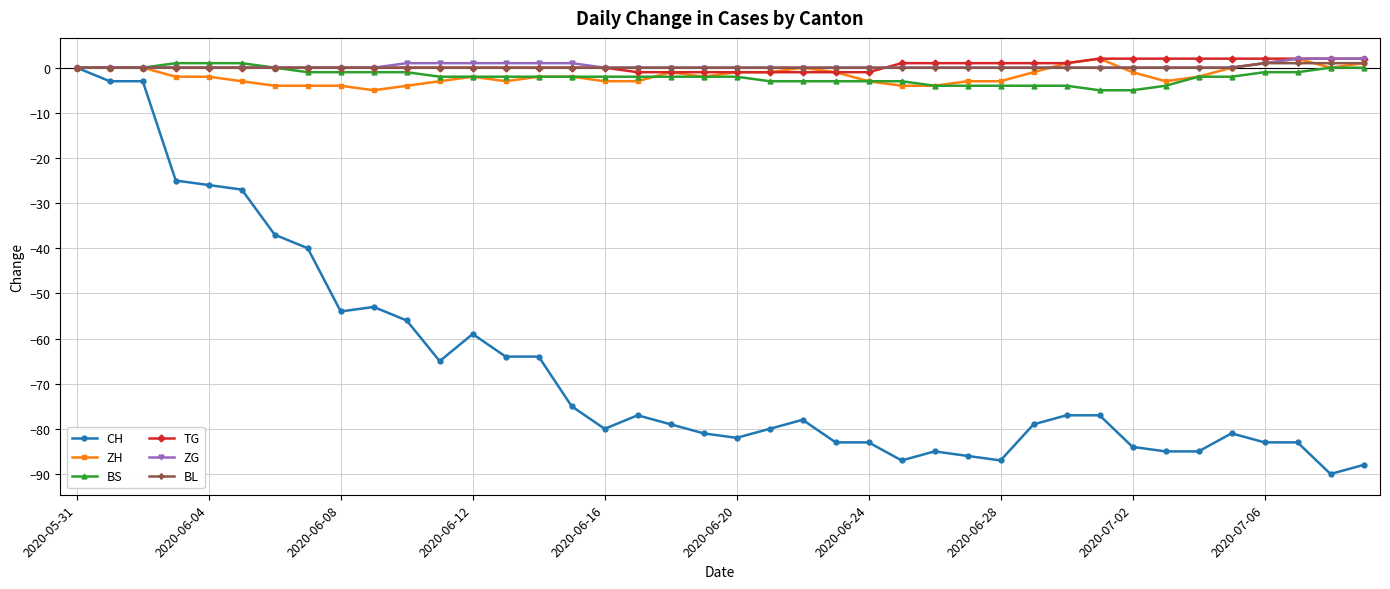

Reading left to right, extract all data points from this chart.

CH: 0	-3	-3	-25	-26	-27	-37	-40	-54	-53	-56	-65	-59	-64	-64	-75	-80	-77	-79	-81	-82	-80	-78	-83	-83	-87	-85	-86	-87	-79	-77	-77	-84	-85	-85	-81	-83	-83	-90	-88
ZH: 0	0	0	-2	-2	-3	-4	-4	-4	-5	-4	-3	-2	-3	-2	-2	-3	-3	-1	-2	-1	-1	0	-1	-3	-4	-4	-3	-3	-1	1	2	-1	-3	-2	0	1	2	0	1
BS: 0	0	0	1	1	1	0	-1	-1	-1	-1	-2	-2	-2	-2	-2	-2	-2	-2	-2	-2	-3	-3	-3	-3	-3	-4	-4	-4	-4	-4	-5	-5	-4	-2	-2	-1	-1	0	0
TG: 0	0	0	0	0	0	0	0	0	0	0	0	0	0	0	0	0	-1	-1	-1	-1	-1	-1	-1	-1	1	1	1	1	1	1	2	2	2	2	2	2	2	2	2
ZG: 0	0	0	0	0	0	0	0	0	0	1	1	1	1	1	1	0	0	0	0	0	0	0	0	0	0	0	0	0	0	0	0	0	0	0	0	1	2	2	2
BL: 0	0	0	0	0	0	0	0	0	0	0	0	0	0	0	0	0	0	0	0	0	0	0	0	0	0	0	0	0	0	0	0	0	0	0	0	1	1	1	1